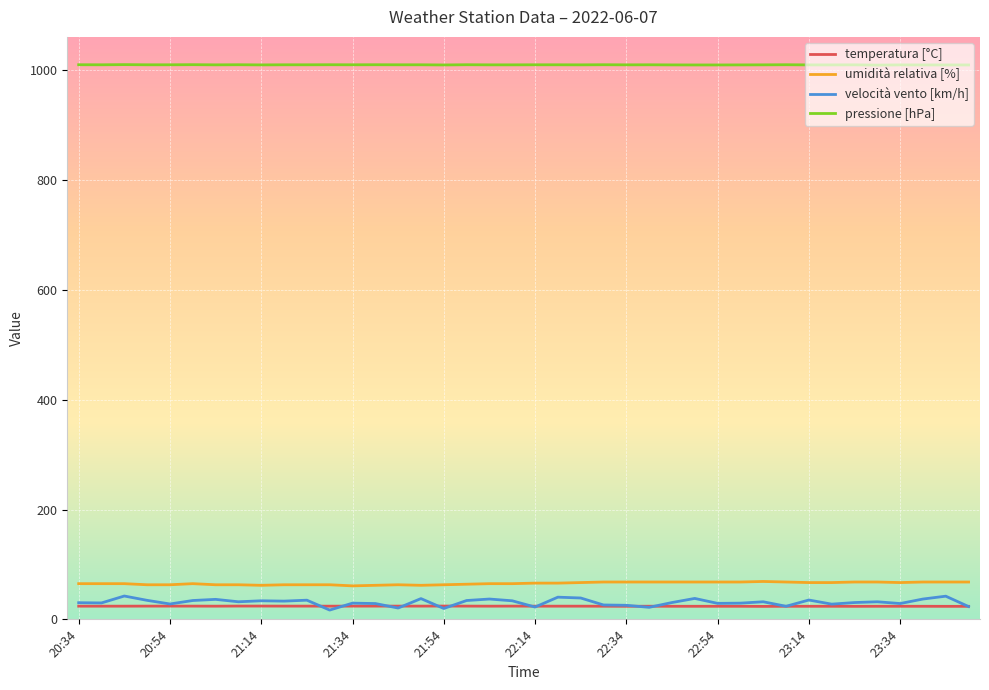

True or false: velocità vento [km/h] and umidità relativa [%] intersect in this chart.

False